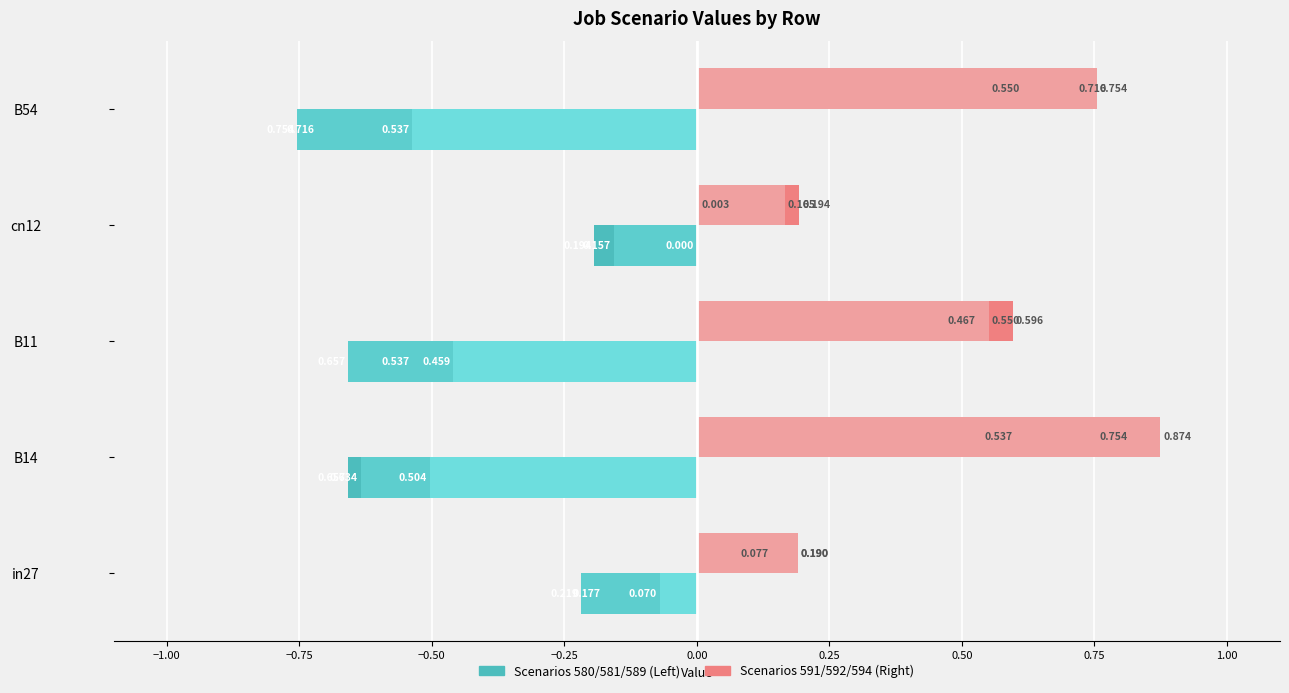

How many categories are shown in the chart?

5